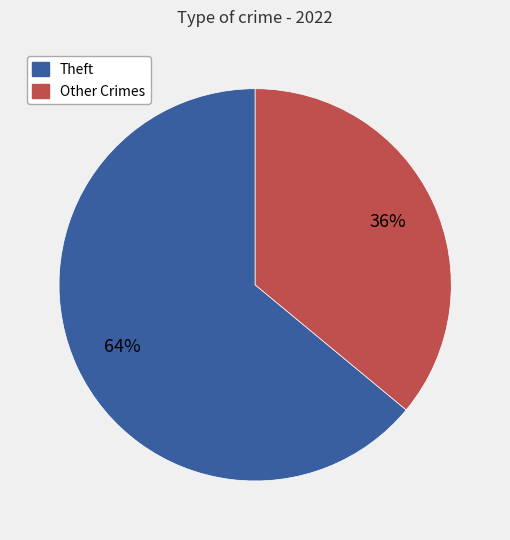

Is there a majority slice in this chart?

Yes